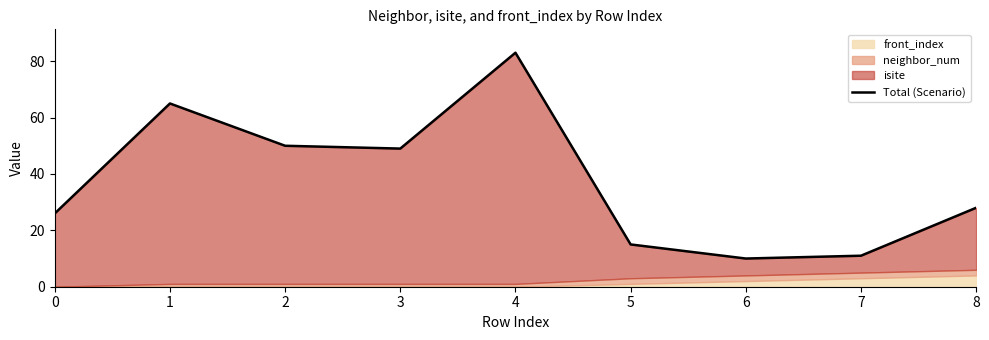

Rank the categories by value from lowest to highest.

6, 7, 5, 0, 8, 3, 2, 1, 4